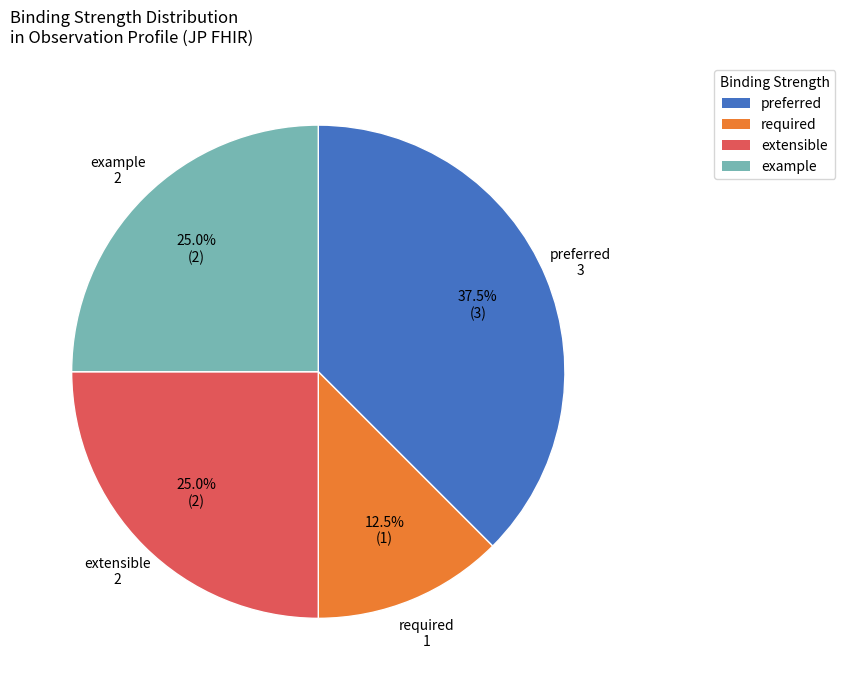

Is there a majority slice in this chart?

No